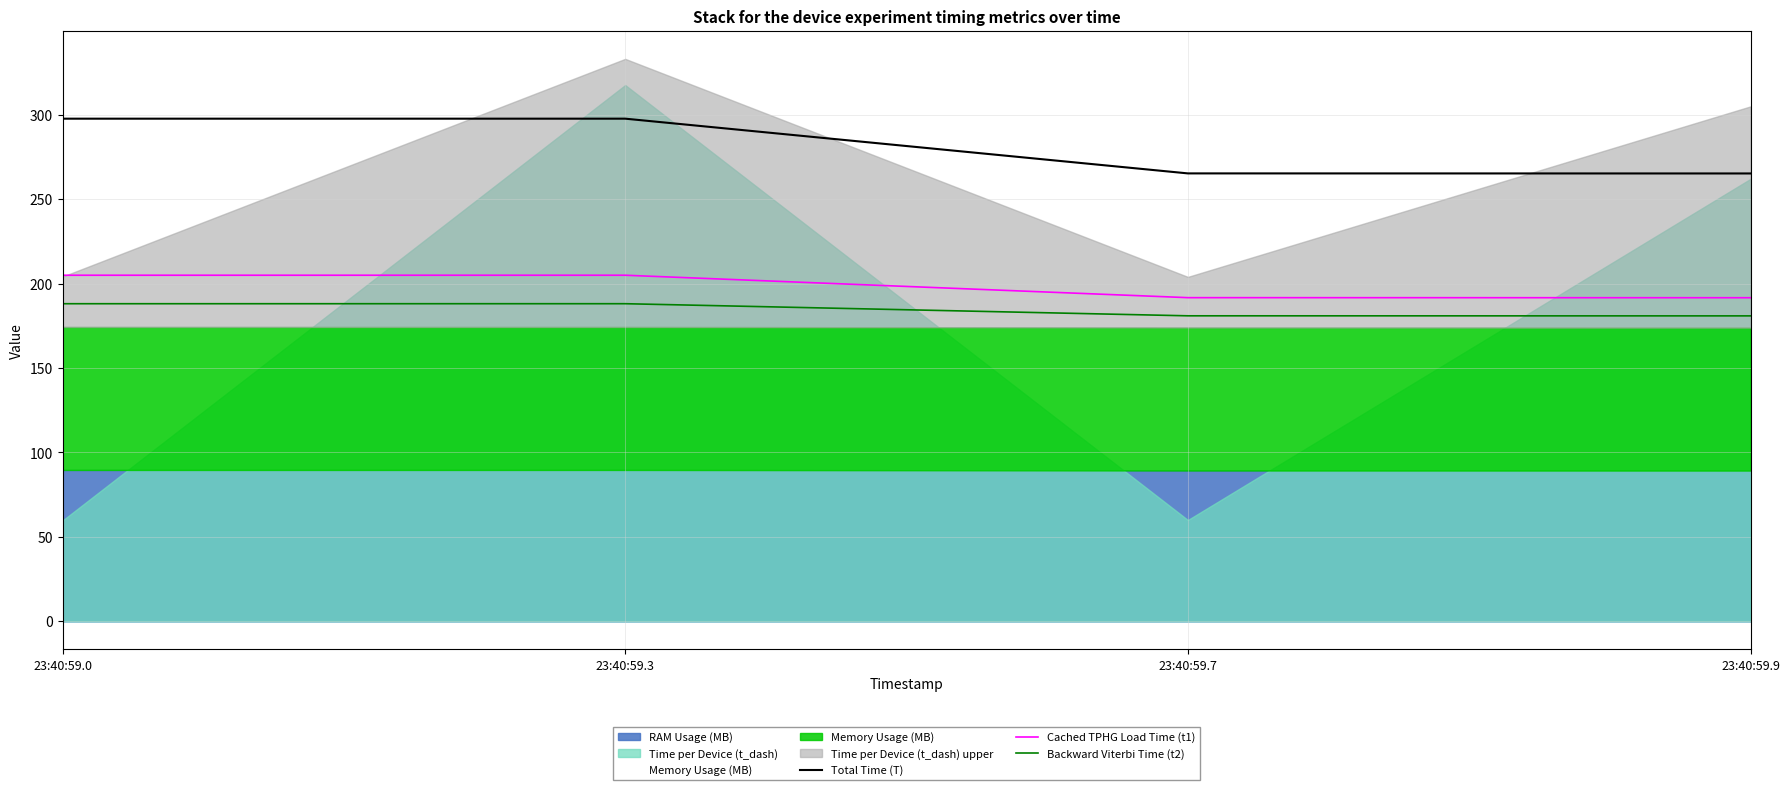

How many interior local peaks does the Total Time (T) series have?

1